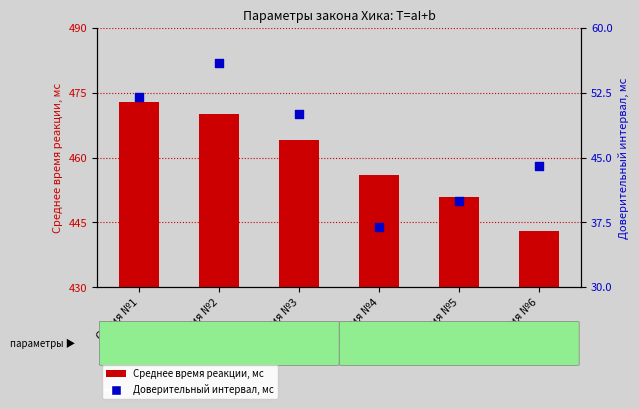

Which series has the widest spread of Y values?

Среднее время реакции, мс